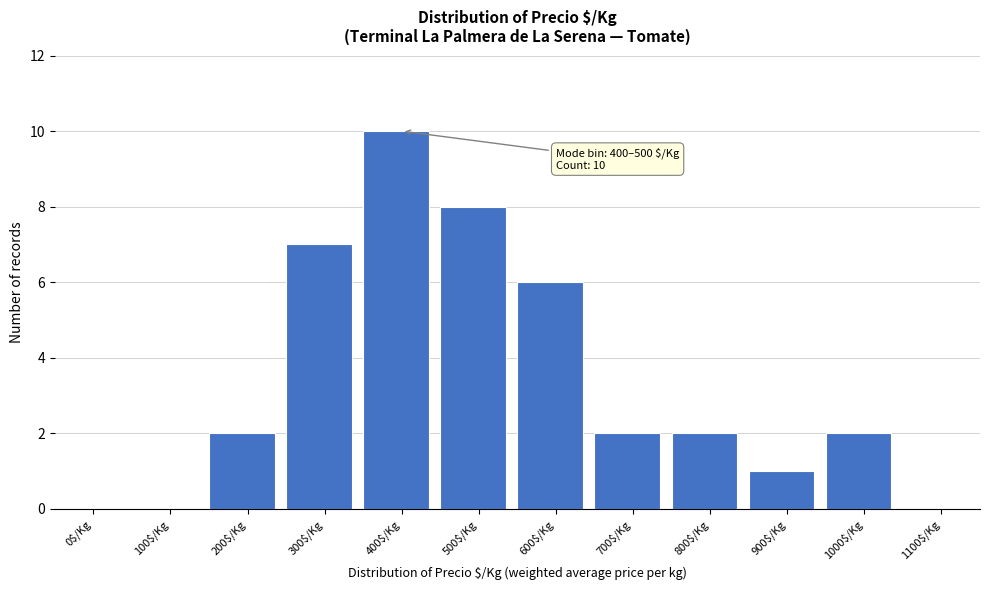

True or false: the data shows 0 at 1100$/Kg.

True